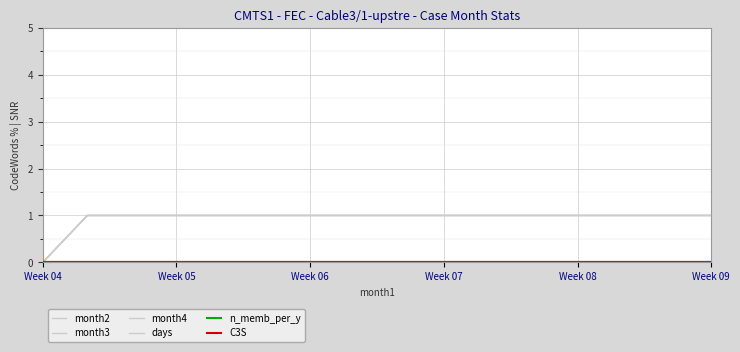

True or false: month4 and n_memb_per_y intersect in this chart.

False